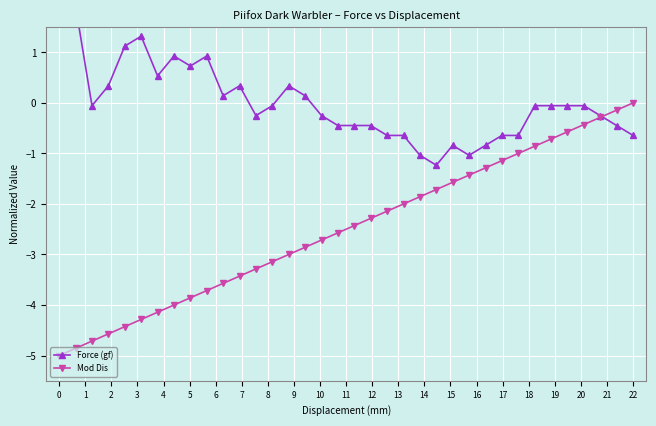

How many lines are shown in the chart?

2